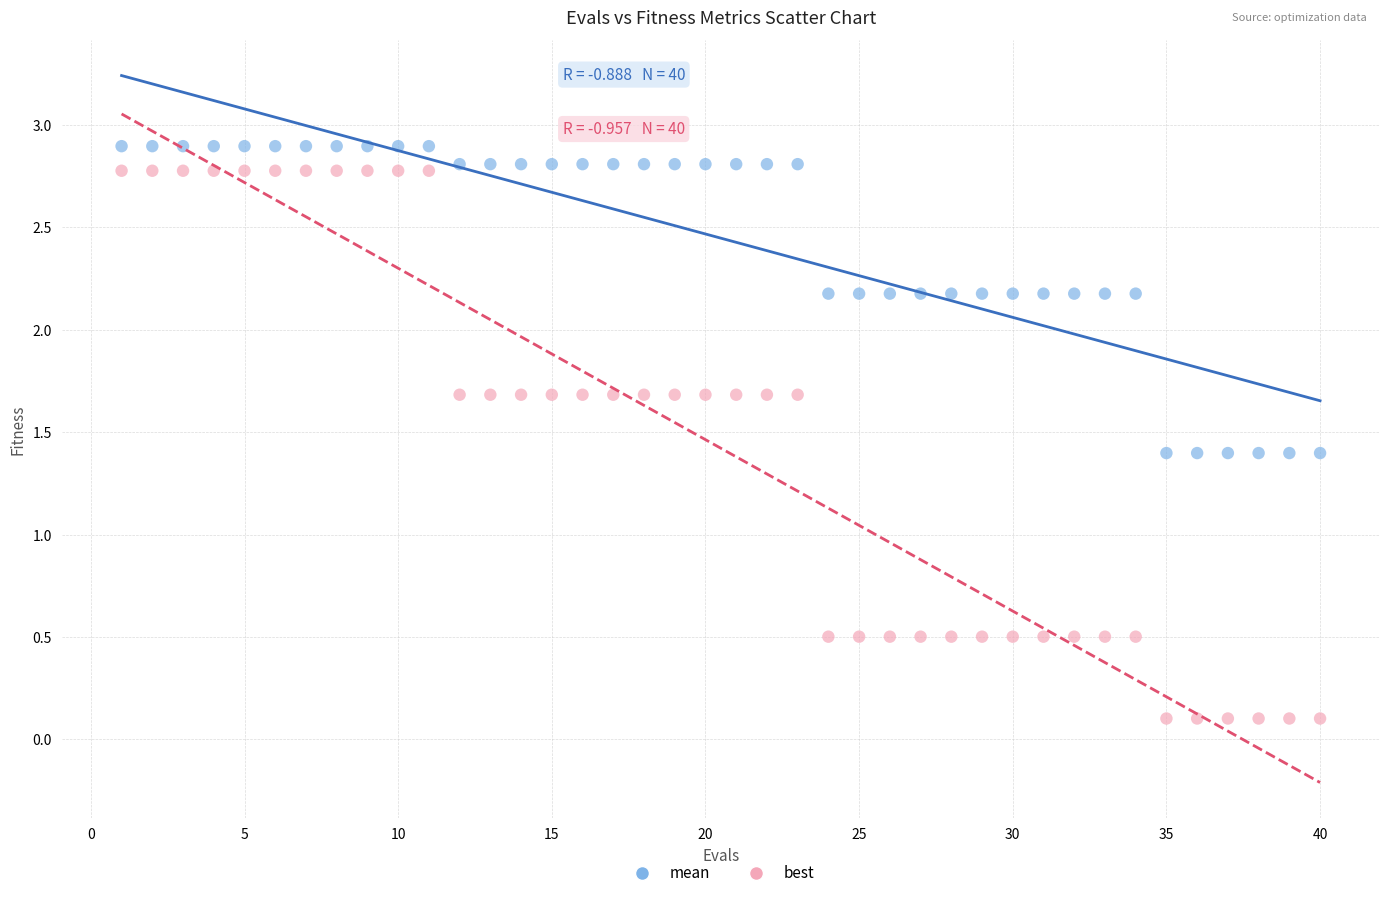

Across all data points, what is the range of Y values (max minus min)?

2.8